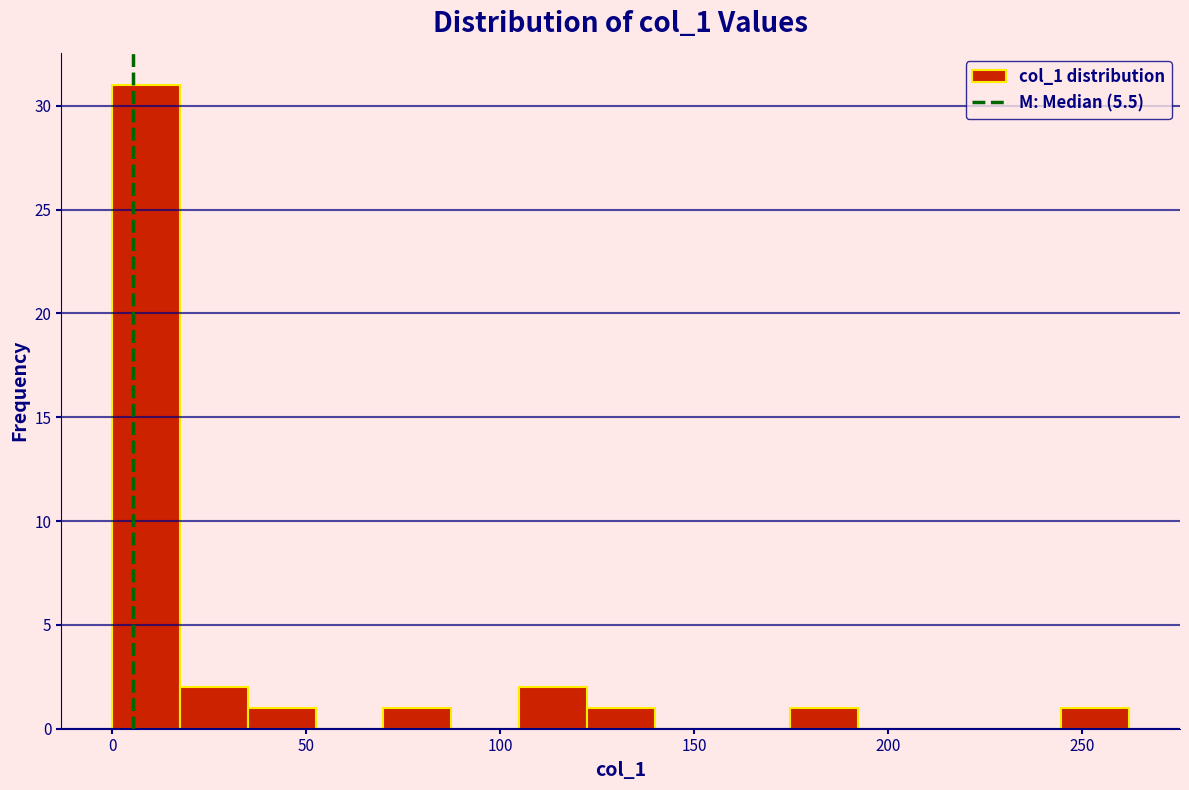

Read against the x-axis, roughly where is the centre of the tallest bar?

10